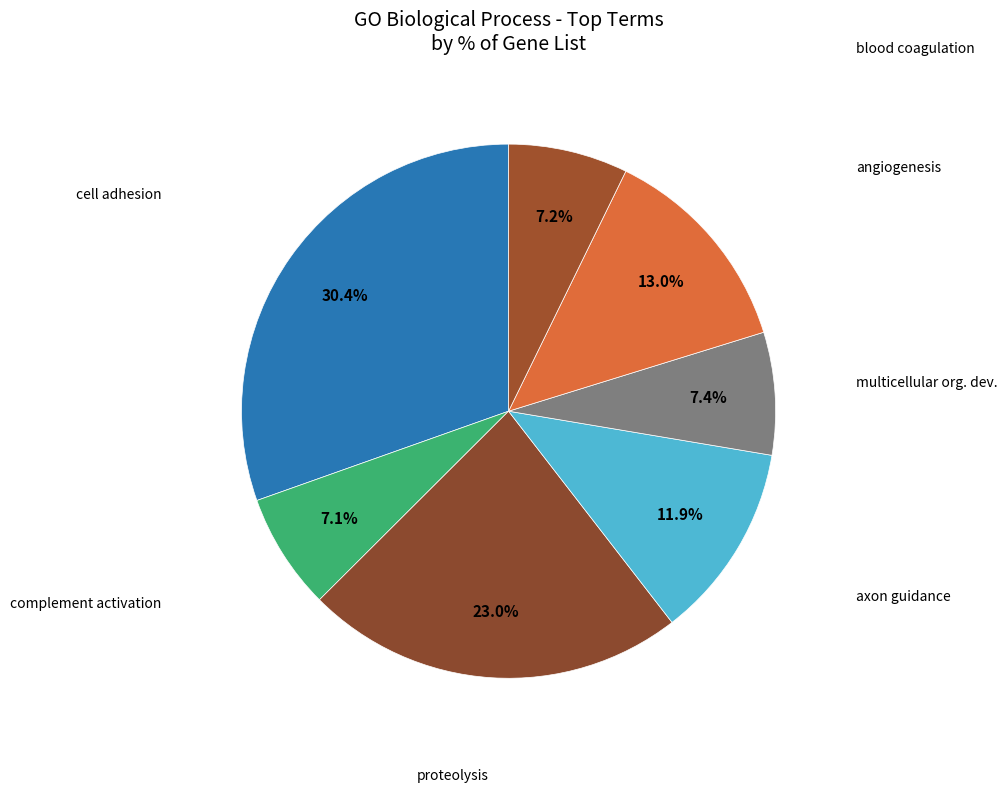

Count the number of slices in the pie.

7